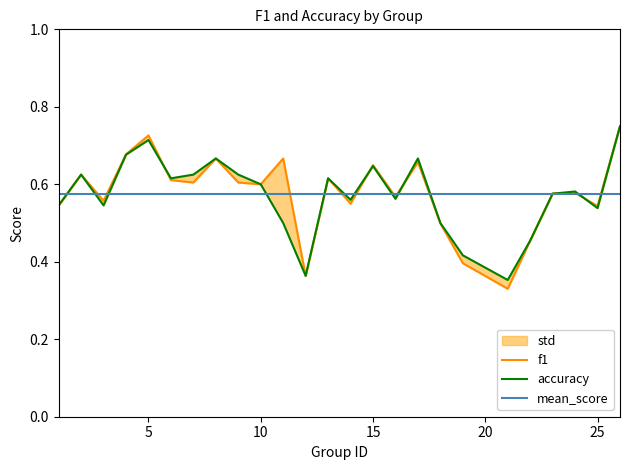

Reading right to left, list all the values displayed in this chart.

f1: 26=0.8	25=0.5	24=0.6	23=0.6	22=0.5	21=0.3	19=0.4	18=0.5	17=0.7	16=0.6	15=0.6	14=0.6	13=0.6	12=0.4	11=0.7	10=0.6	9=0.6	8=0.7	7=0.6	6=0.6	5=0.7	4=0.7	3=0.6	2=0.6	1=0.5
accuracy: 26=0.8	25=0.5	24=0.6	23=0.6	22=0.5	21=0.4	19=0.4	18=0.5	17=0.7	16=0.6	15=0.6	14=0.6	13=0.6	12=0.4	11=0.5	10=0.6	9=0.6	8=0.7	7=0.6	6=0.6	5=0.7	4=0.7	3=0.5	2=0.6	1=0.5